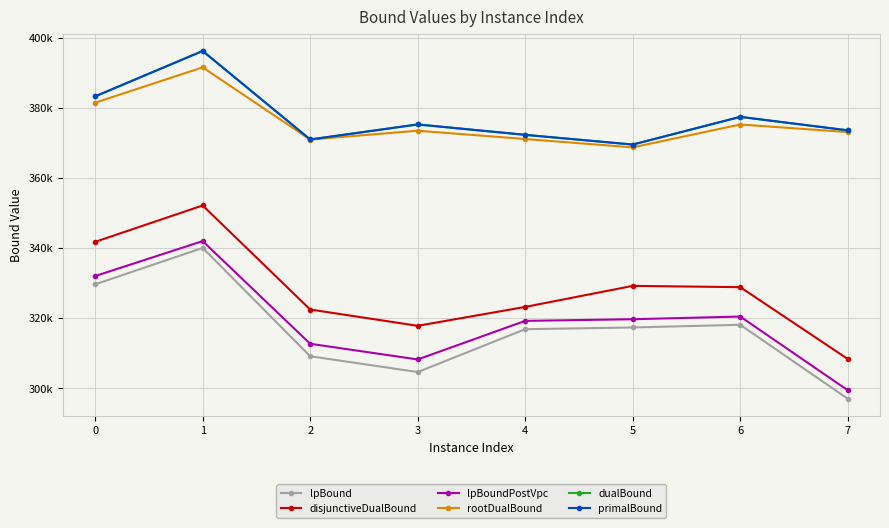

Reading left to right, transcribe all the data shown in this chart.

lpBound: 0=329598.6	1=340010.7	2=309070.7	3=304560.4	4=316793.5	5=317284.9	6=318052.9	7=296940.9
disjunctiveDualBound: 0=341737.9	1=352122.6	2=322415.9	3=317759.5	4=323155.5	5=329162.0	6=328798.2	7=308288.0
lpBoundPostVpc: 0=331973.7	1=341946.5	2=312632.5	3=308149.8	4=319169.1	5=319640.5	6=320408.0	7=299363.5
rootDualBound: 0=381472.4	1=391568.6	2=370949.6	3=373474.0	4=371107.1	5=368715.6	6=375247.4	7=373092.7
dualBound: 0=383274.0	1=396248.6	2=370975.0	3=375264.9	4=372297.0	5=369523.4	6=377430.1	7=373587.1
primalBound: 0=383285.0	1=396248.6	2=370975.0	3=375264.9	4=372297.0	5=369523.4	6=377430.1	7=373587.1